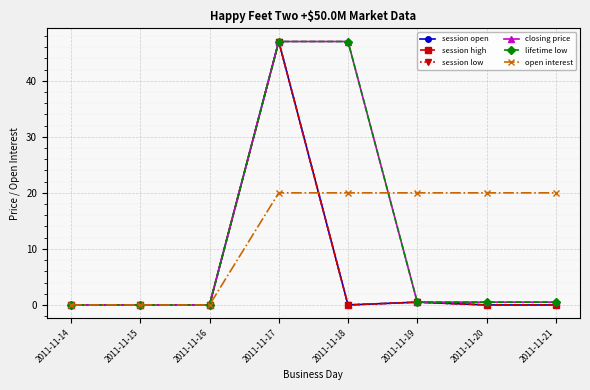

Which series has the widest spread of values?

session open